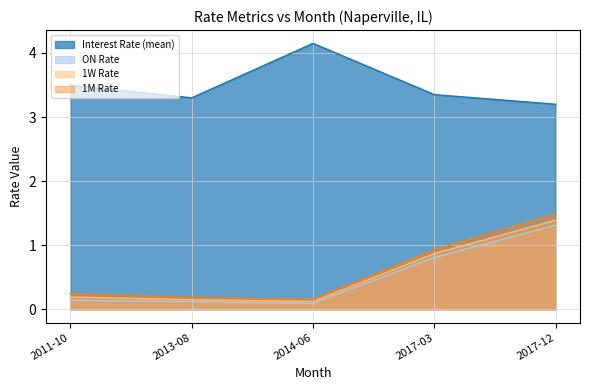

What is the greatest value displayed?

4.2